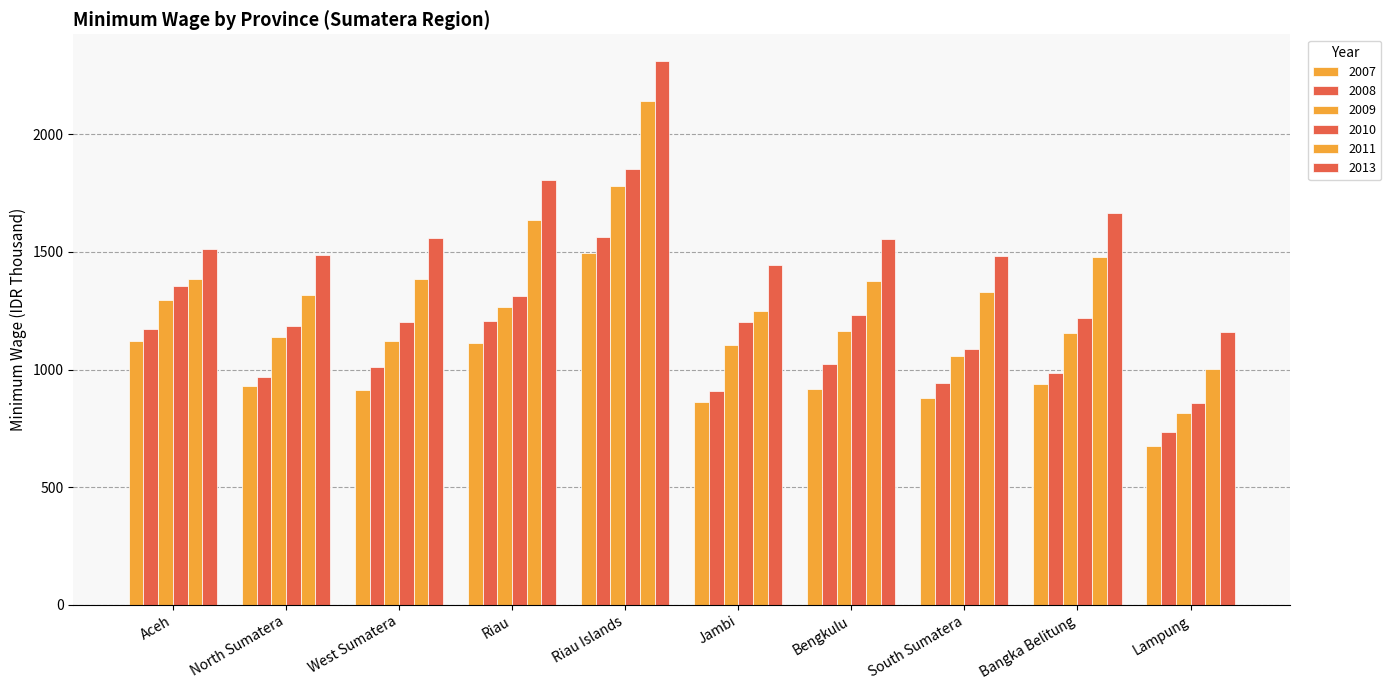

Count the number of categories in the chart.

10